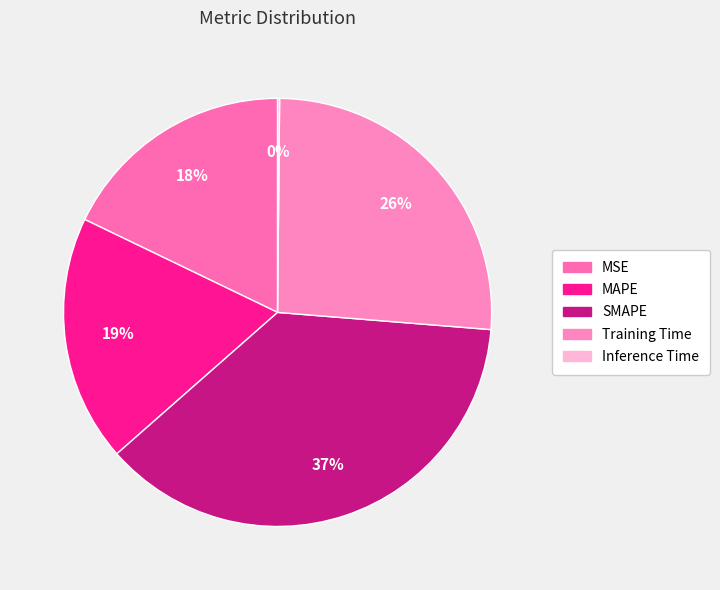

What is the total percentage of Training Time and MAPE?

44.8%